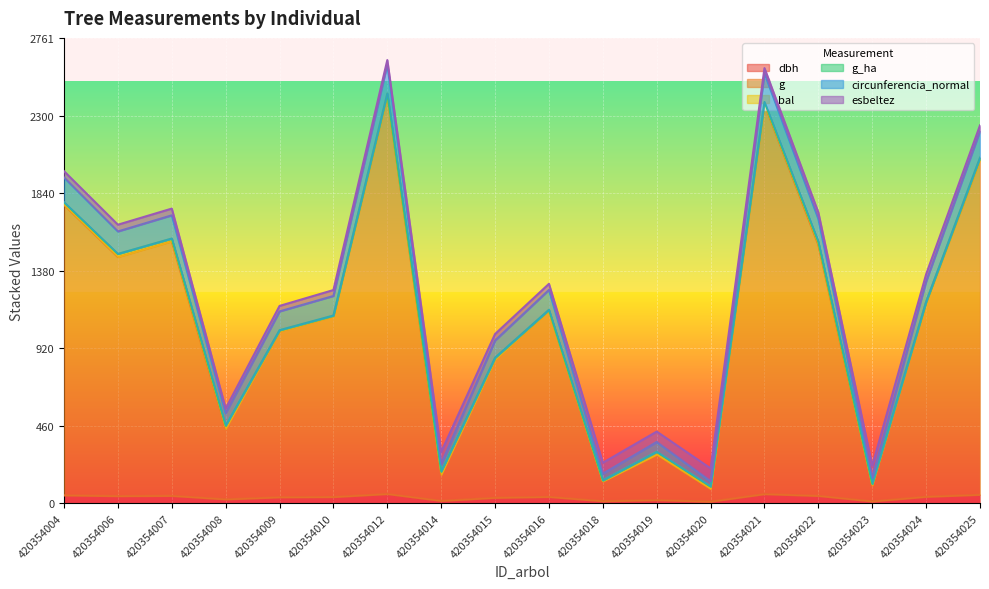

How many interior local peaks does the circunferencia_normal series have?

5